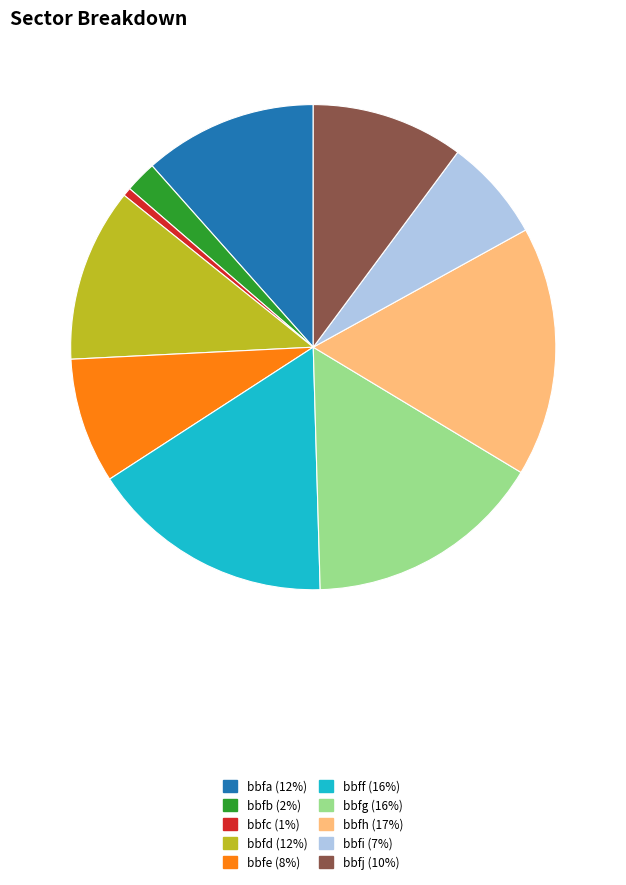

Combined, do bbff and bbfi account for over 50%?

No